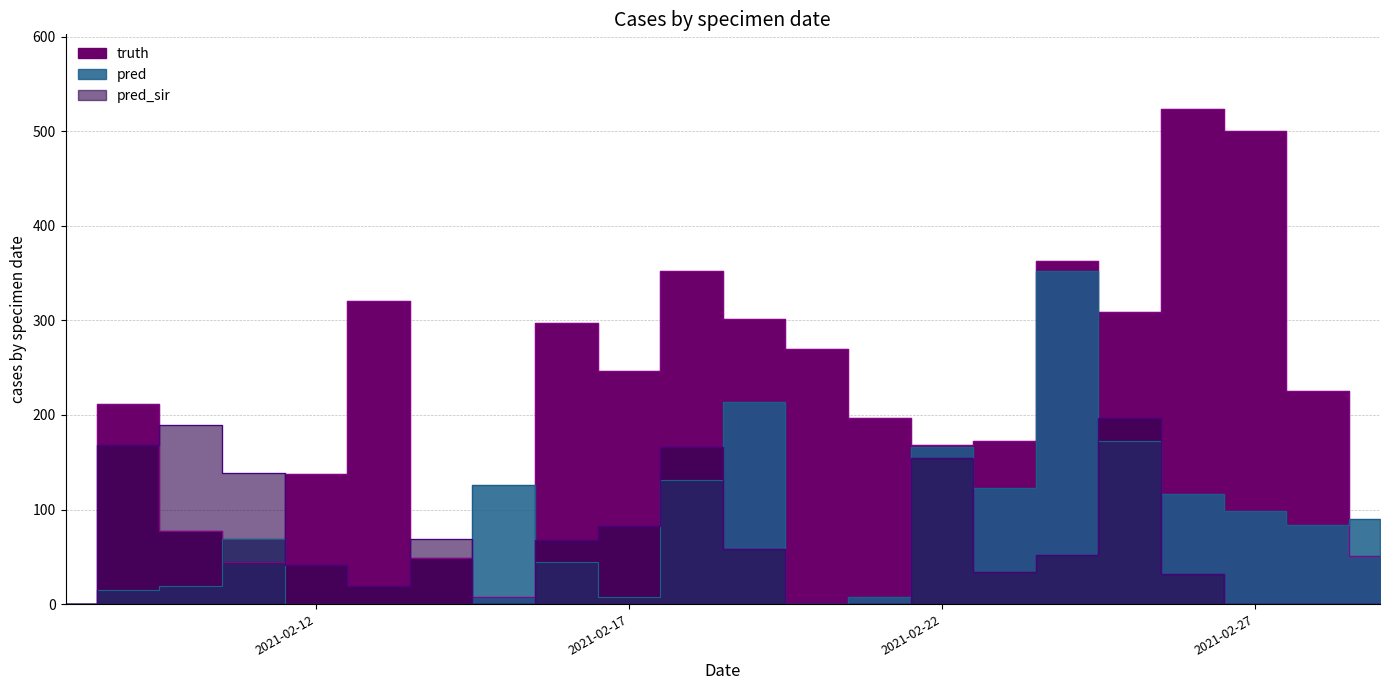

What is the difference between the highest and lowest values at 2021-02-15?

126.0